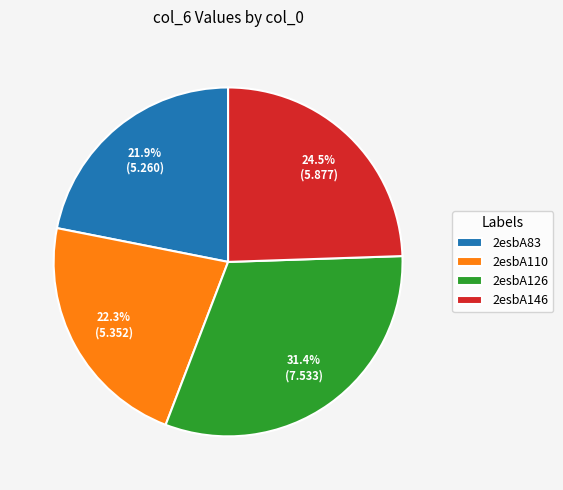

The 2esbA83 slice represents 36% of the pie. True or false?

False